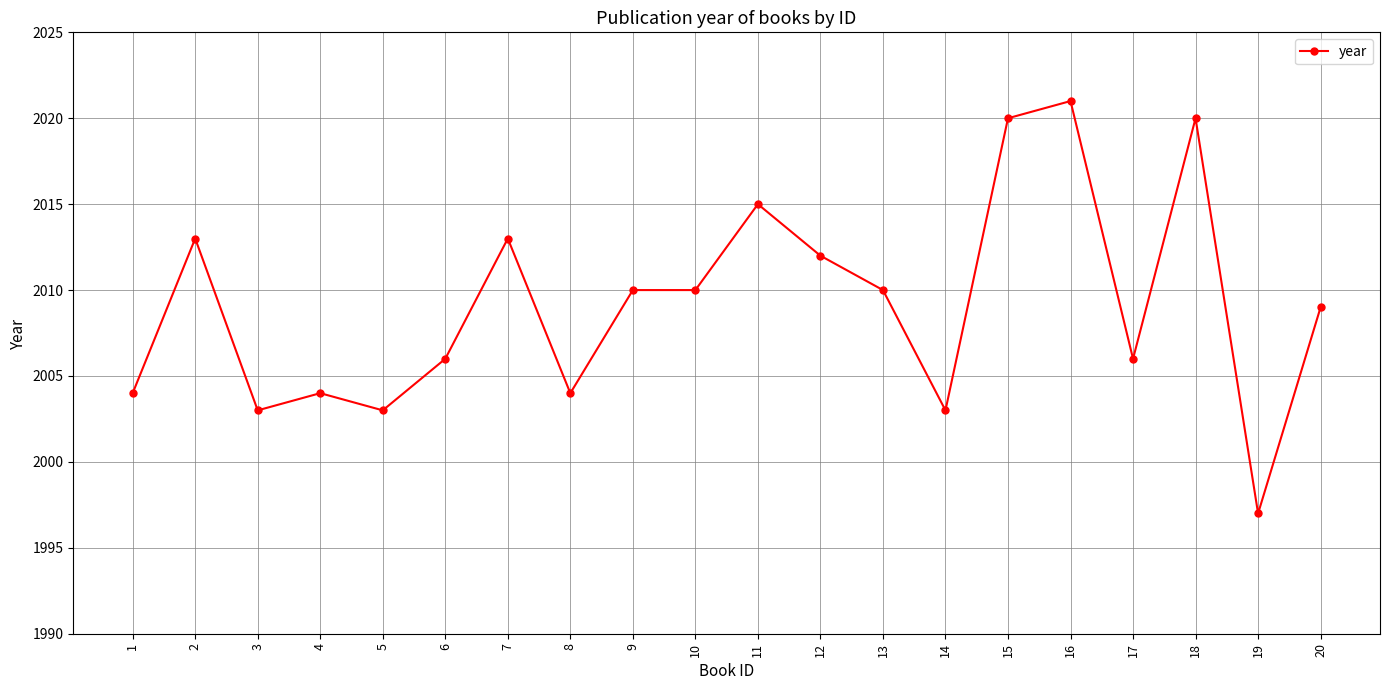

What is the change in value from 4 to 13?

+6